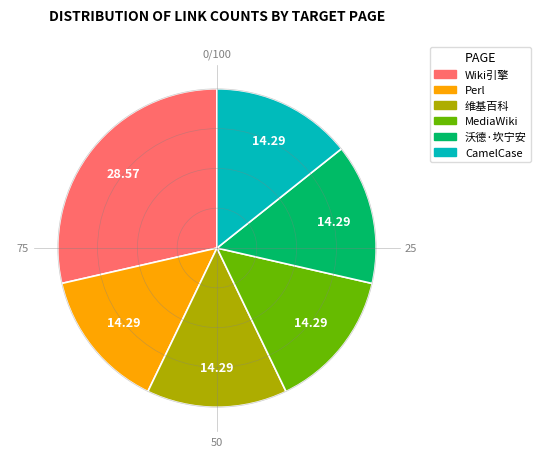

Is there any slice that represents more than half of the pie?

No